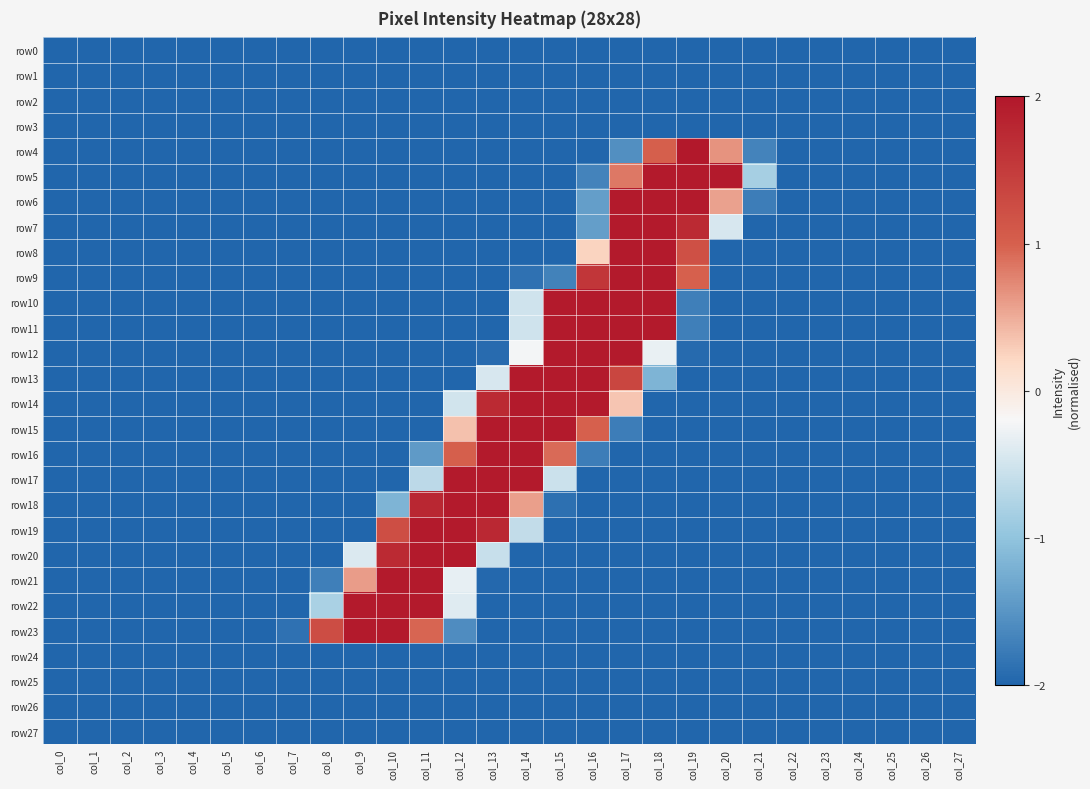

Which series has the largest total across all categories?

row14